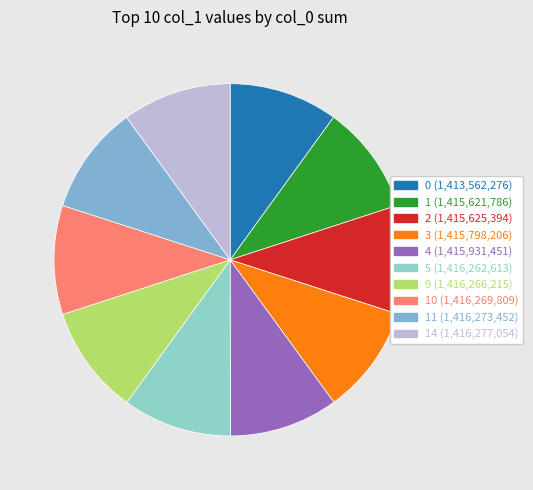

Count the number of slices in the pie.

10